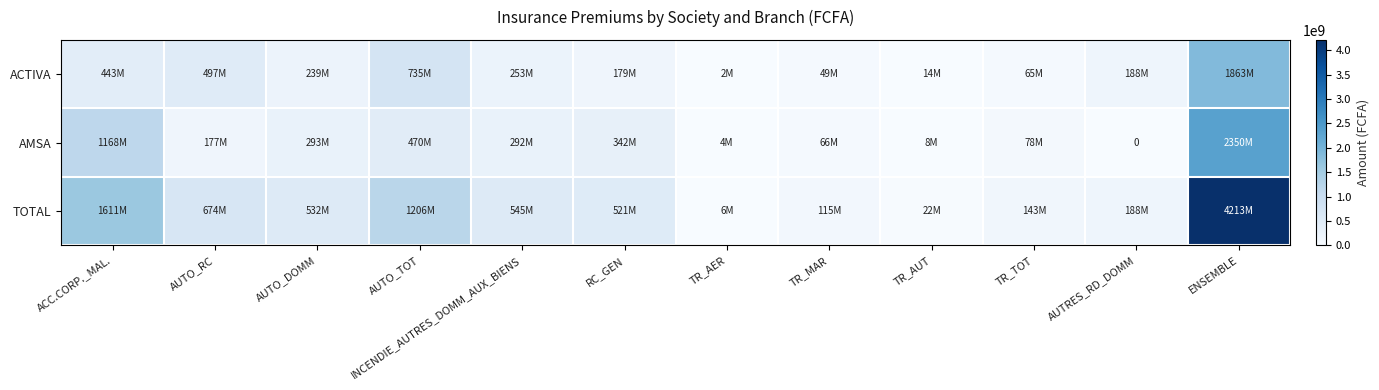

How many values in the AMSA series are below 292003369?

6